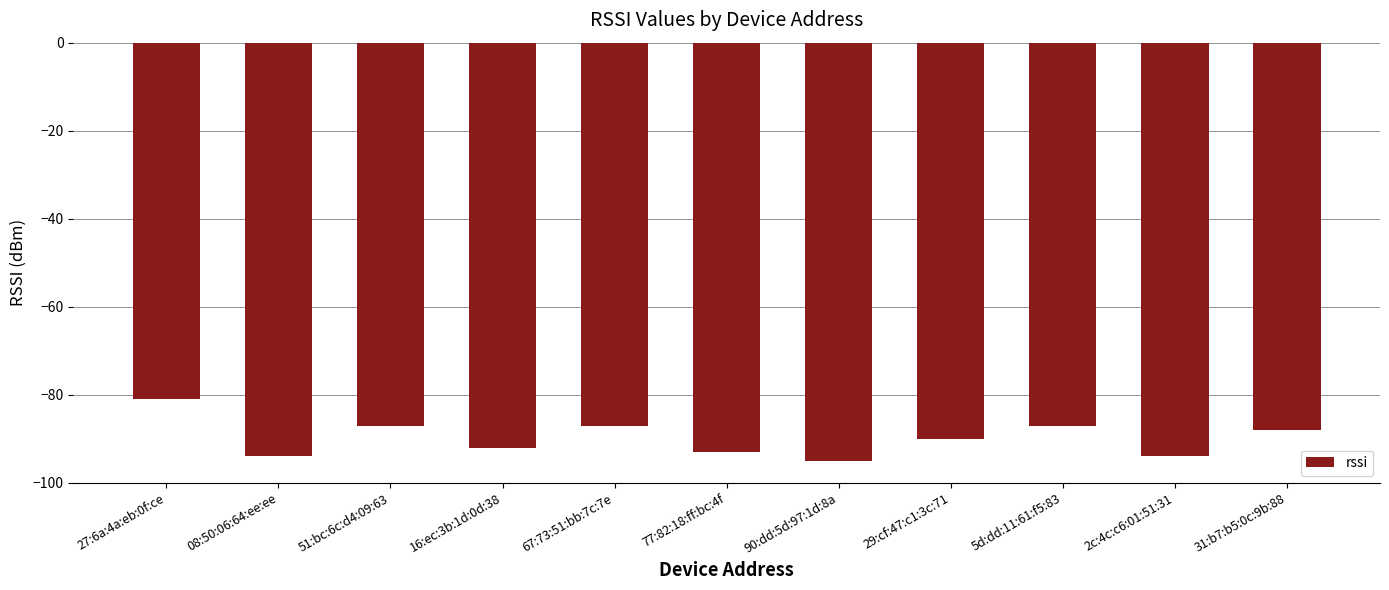

True or false: the data shows -117 at 5d:dd:11:61:f5:83.

False